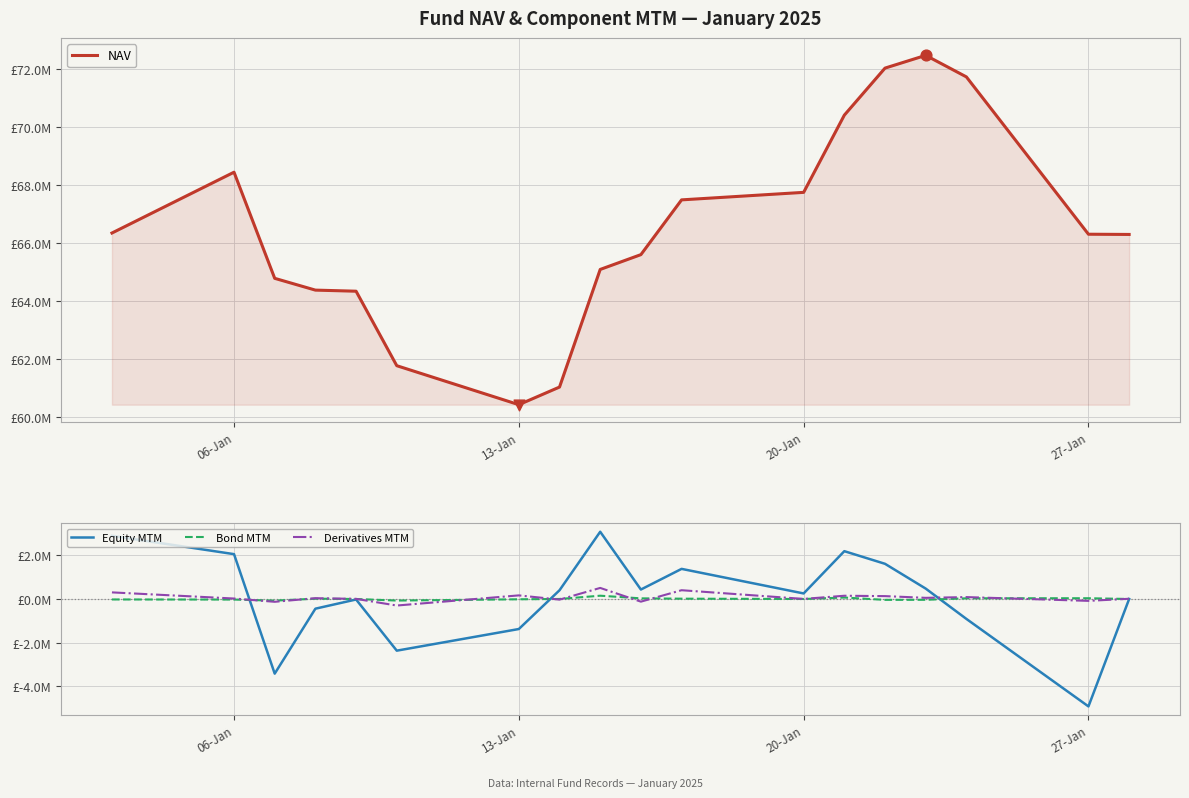

At how many categories does at least one series exceed 38929604?

18